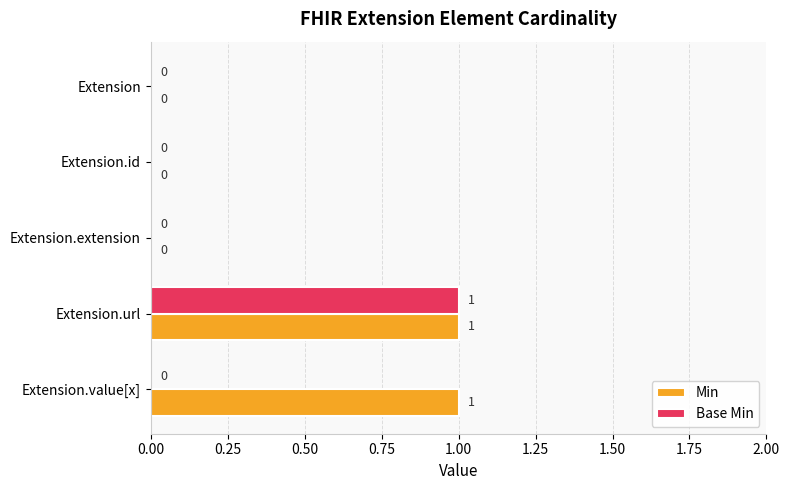

At which category is the sum across all series the highest?

Extension.url